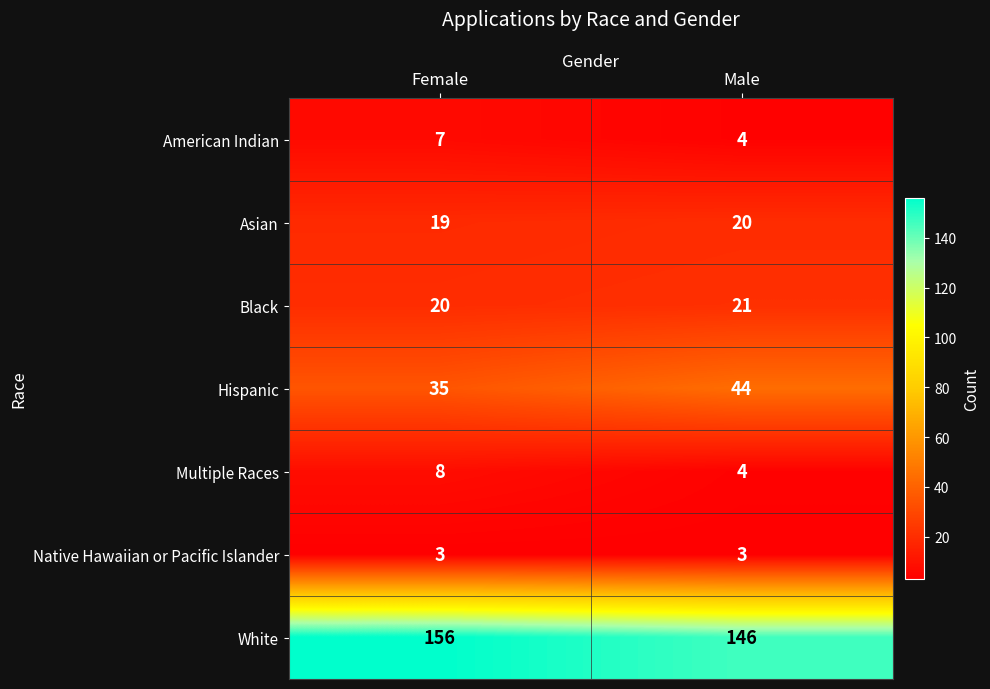

Is it true that Asian equals 6 at Male?

False